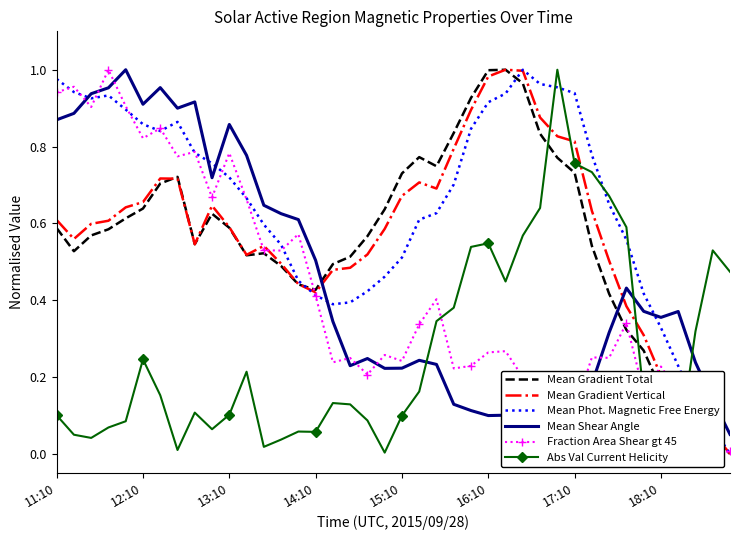

The value of Mean Shear Angle at 27 is 0.0. True or false?

True